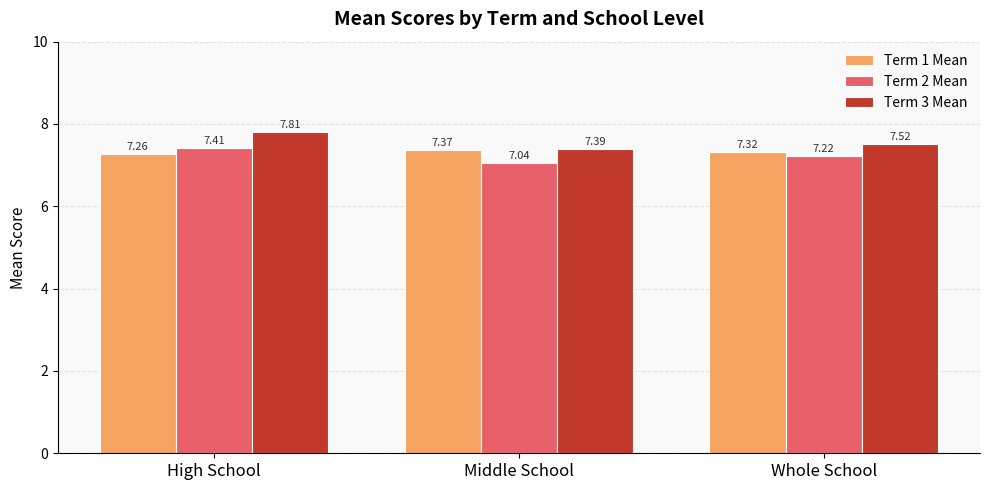

Which series has the widest spread of values?

Term 3 Mean